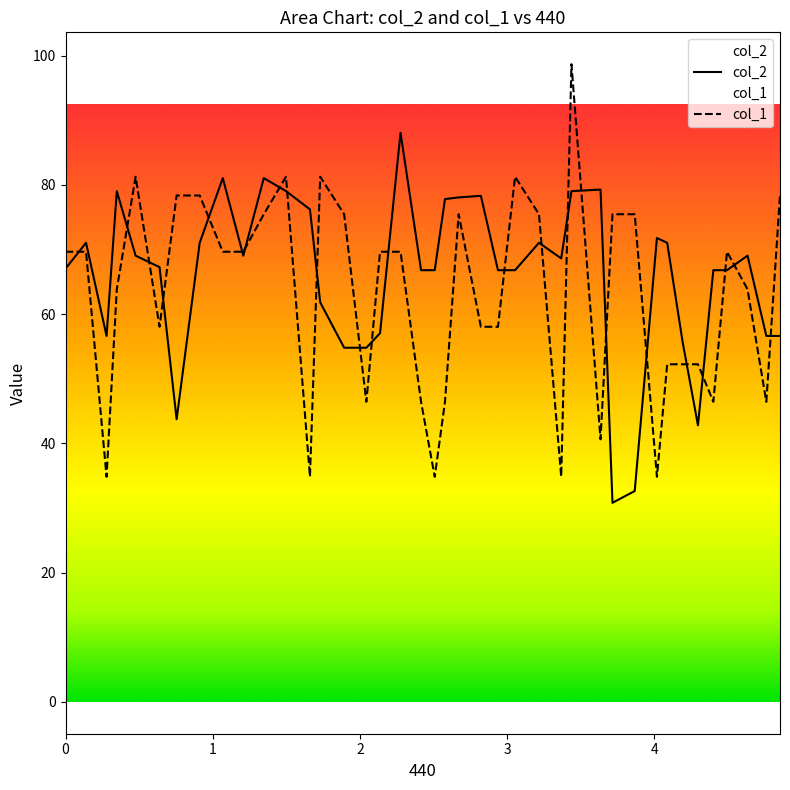

List the series in order of their peak value, lowest first.

col_2, col_1